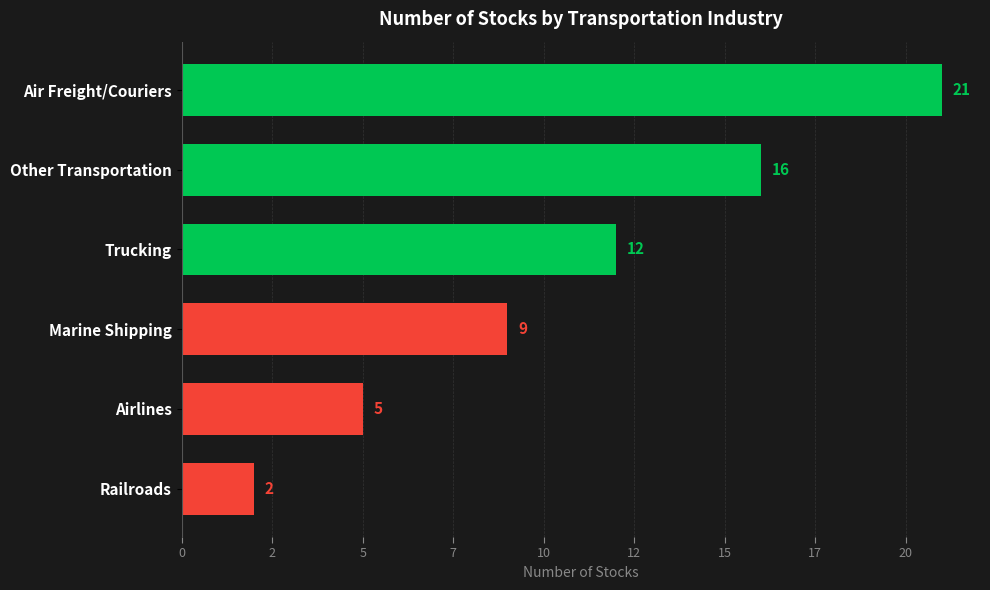

Rank the categories by value from highest to lowest.

Air Freight/Couriers, Other Transportation, Trucking, Marine Shipping, Airlines, Railroads